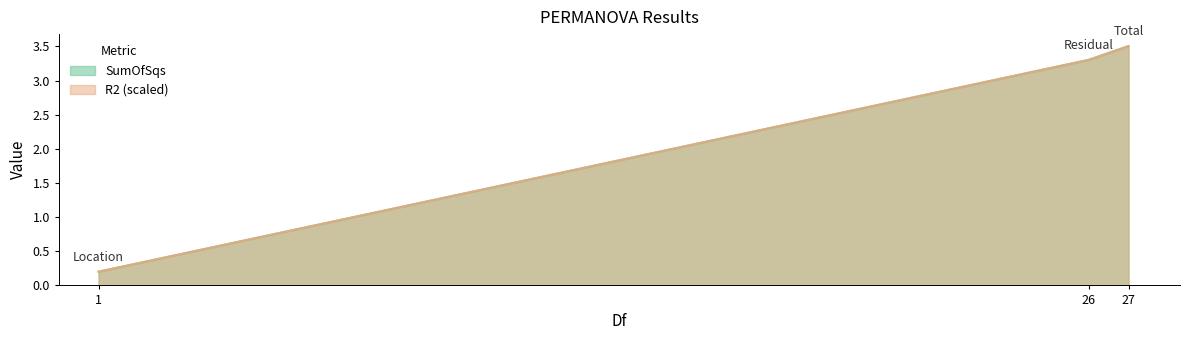

List the series in order of their peak value, lowest first.

SumOfSqs, R2